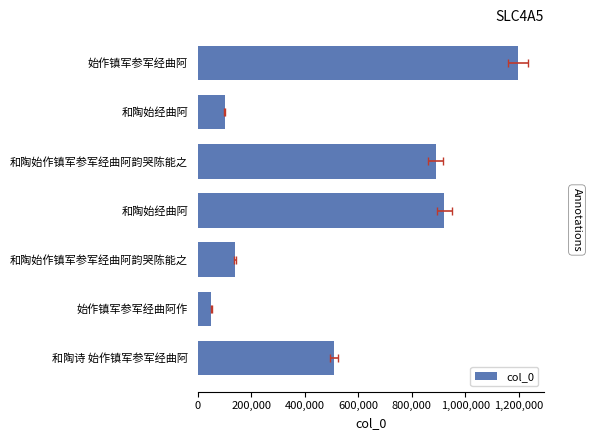

What is the difference between the maximum and second lowest values?

1096618